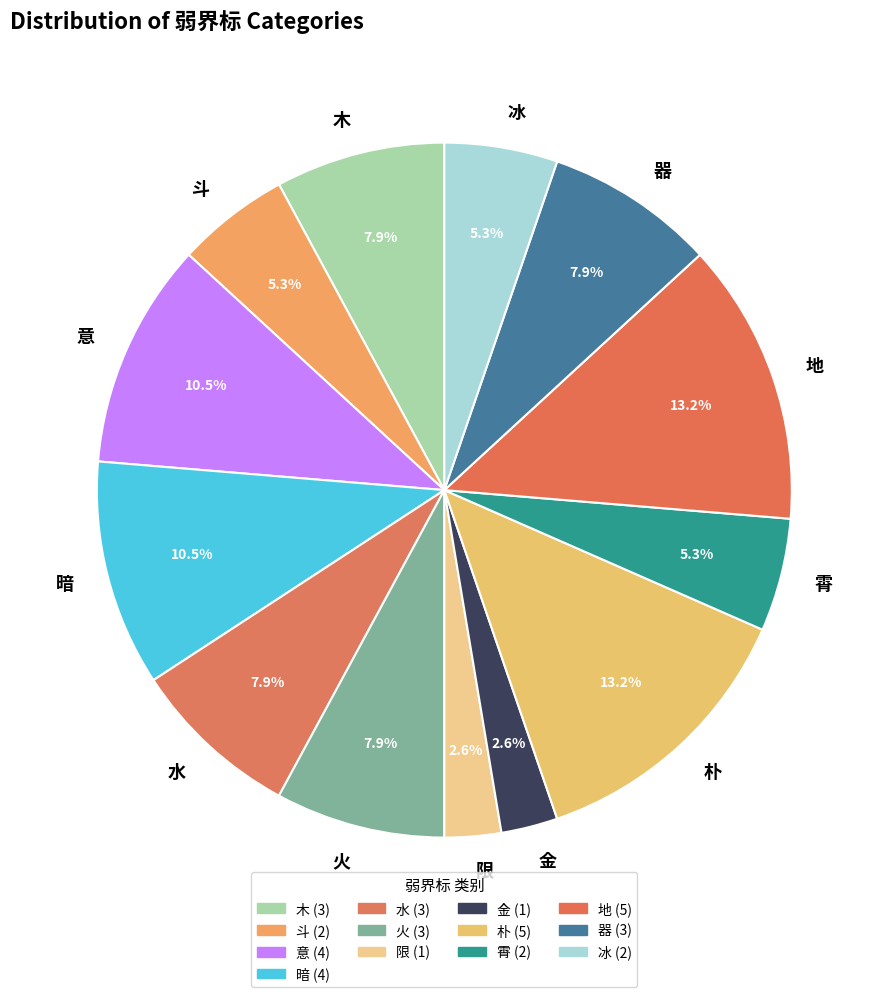

Is there a majority slice in this chart?

No